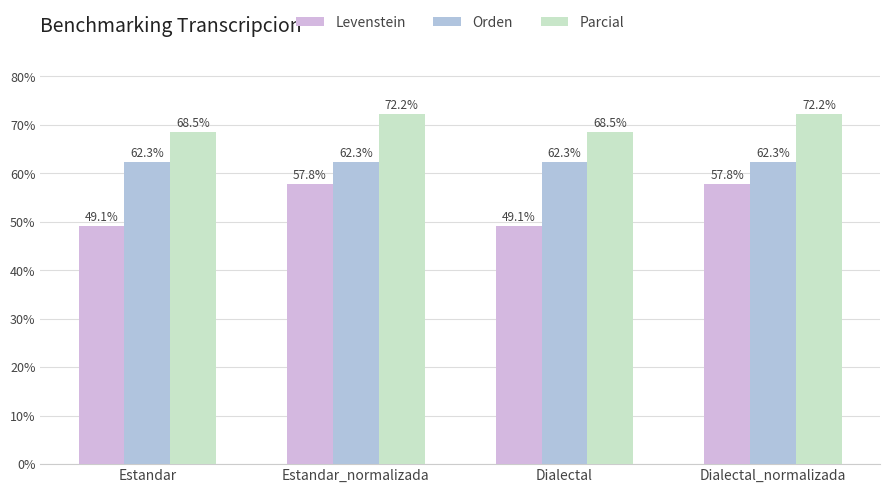

The Orden series shows 62.3 at Dialectal_normalizada. True or false?

True